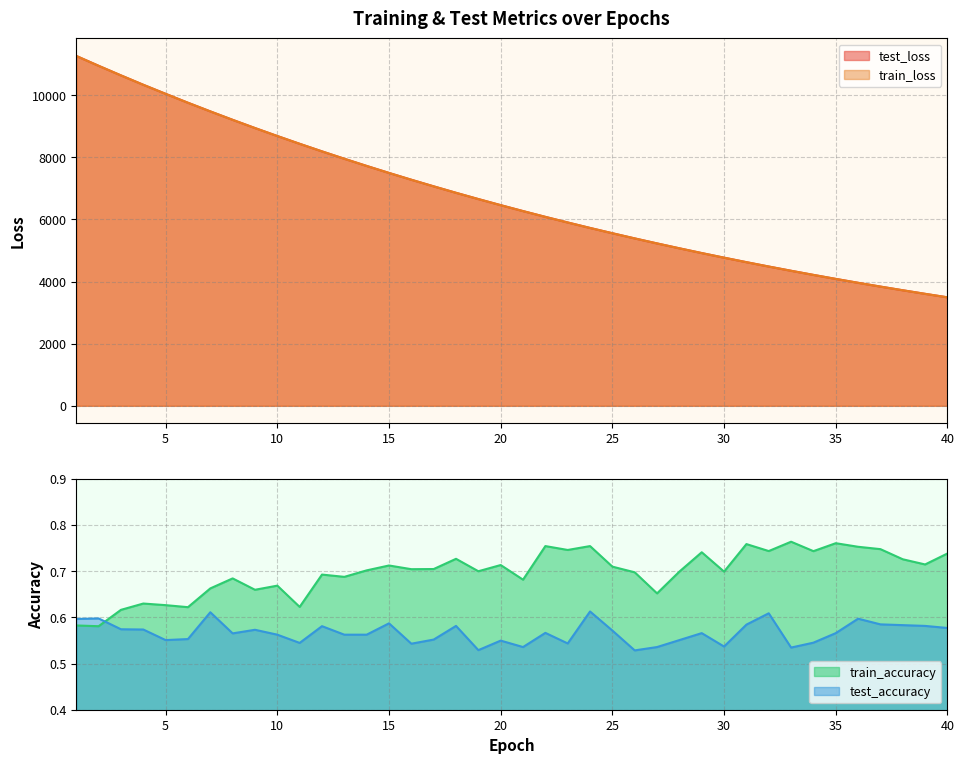

What is the difference between the second highest and second lowest values in the train_loss series?

7342.7